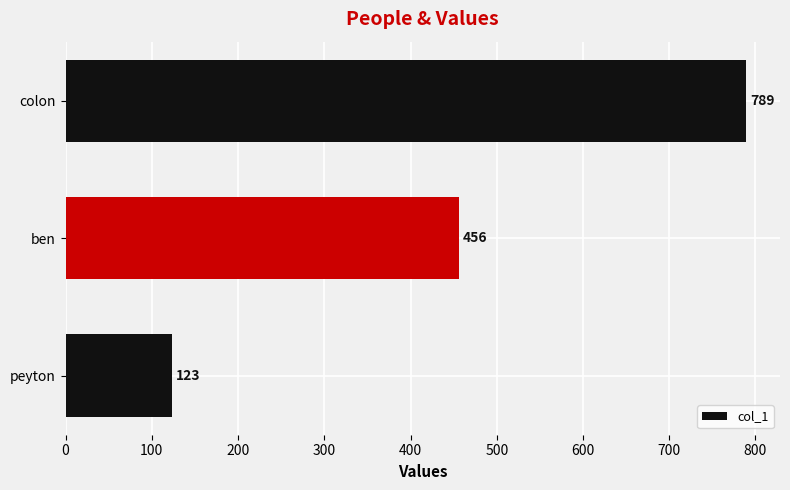

Where is the data nearest to the value 456?

ben